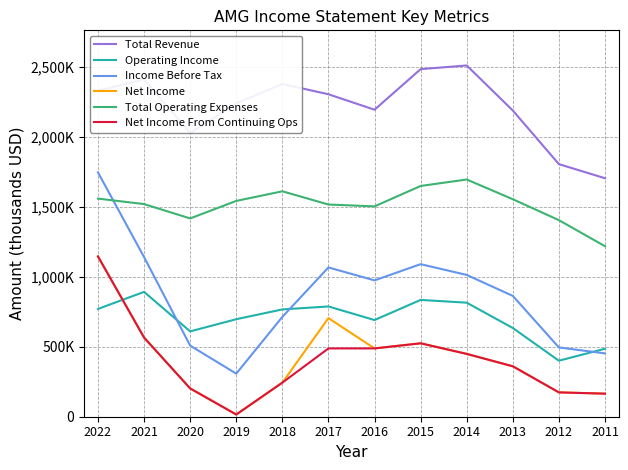

At which label is Income Before Tax closest to 1027200?

2014